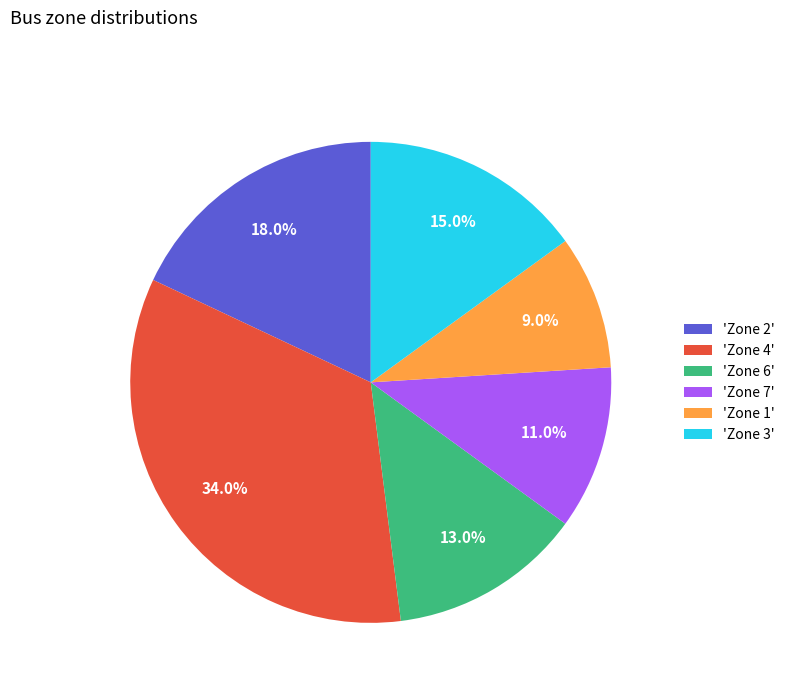

Count the number of slices in the pie.

6